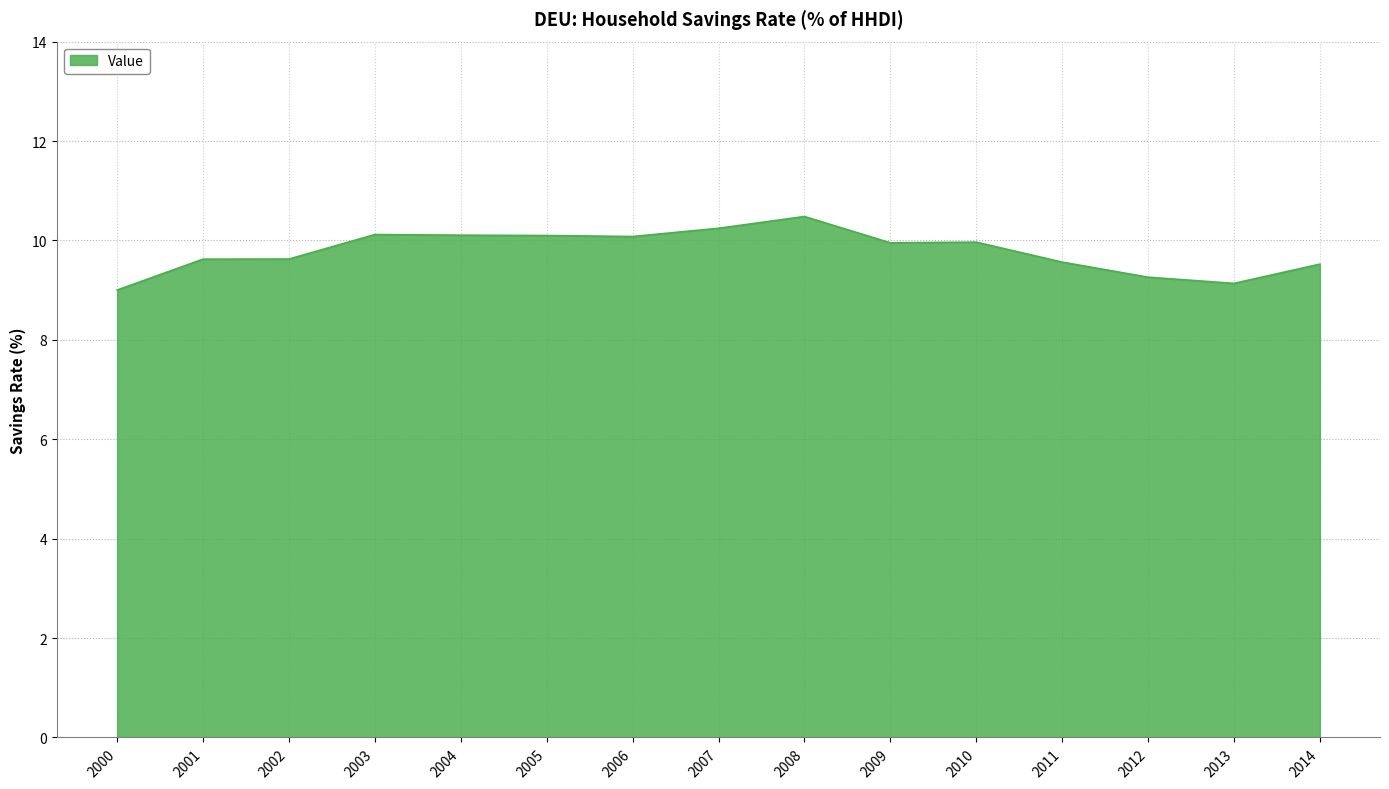

The value at 2005 is 15.9. True or false?

False